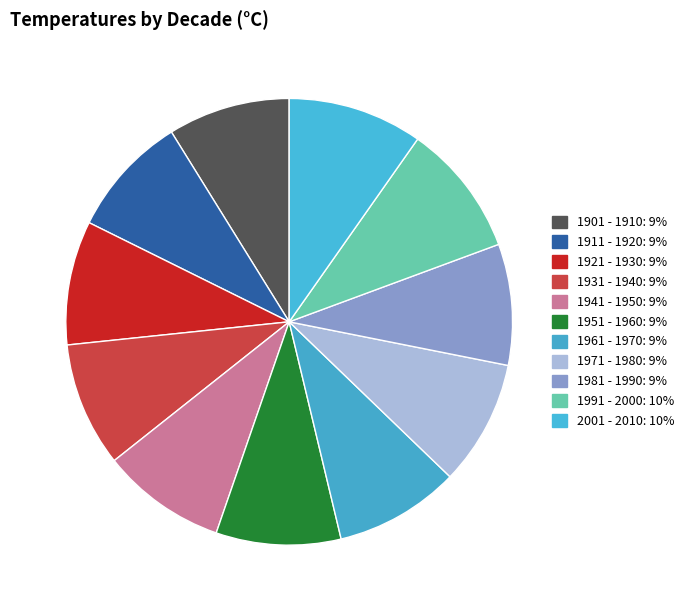

Combined, do 1981 - 1990 and 1911 - 1920 account for over 50%?

No